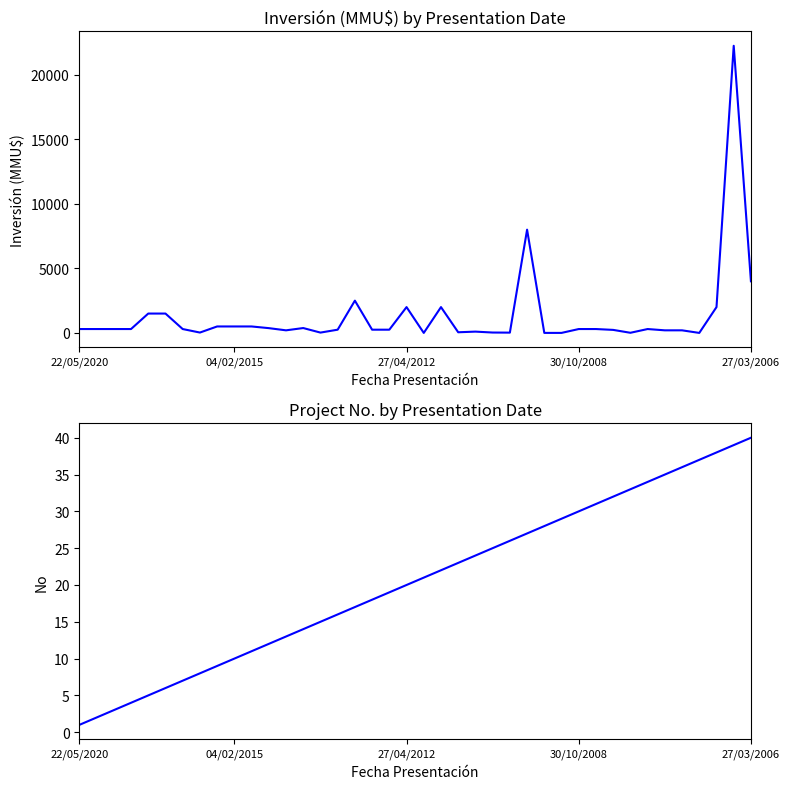

How many data points in Inversión(MMU$) are above 300?

14